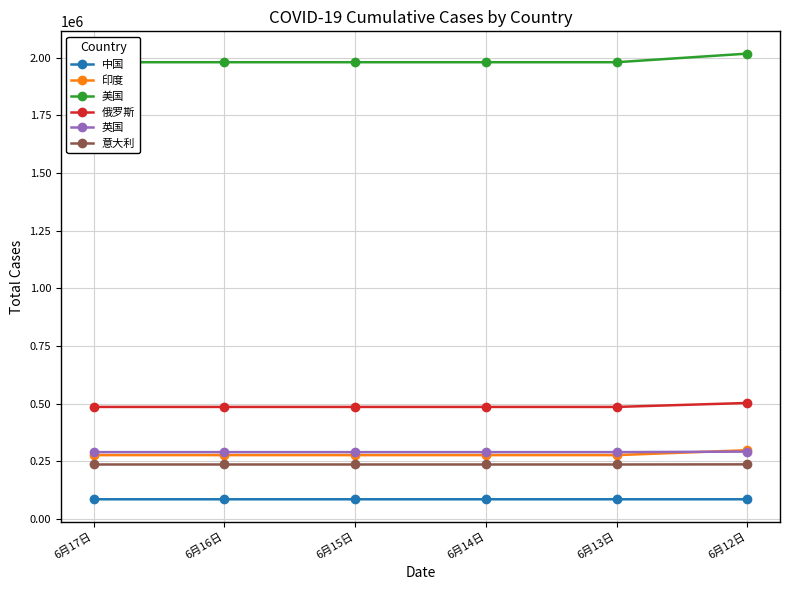

Reading right to left, extract all data points from this chart.

中国: 84661	84641	84641	84641	84641	84641
印度: 297535	276146	276146	276146	276146	276146
美国: 2017742	1980416	1980416	1980416	1980416	1980416
俄罗斯: 502436	485253	485253	485253	485253	485253
英国: 291419	289155	289155	289155	289155	289155
意大利: 236142	235561	235561	235561	235561	235561